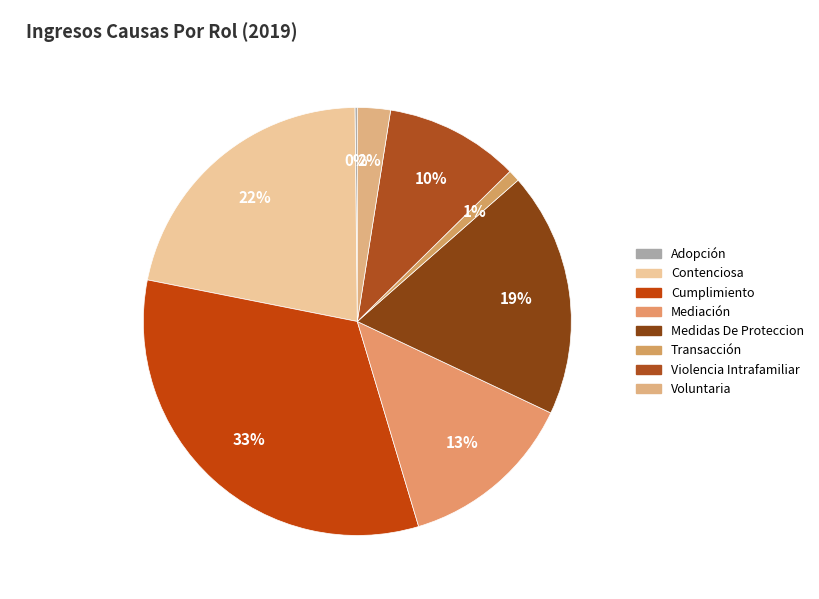

Rank the categories by value from highest to lowest.

Cumplimiento, Contenciosa, Medidas De Proteccion, Mediación, Violencia Intrafamiliar, Voluntaria, Transacción, Adopción